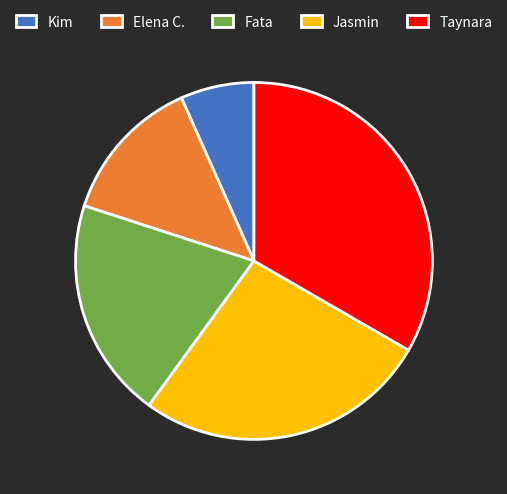

Is the sum of Kim and Elena C. greater than half?

No